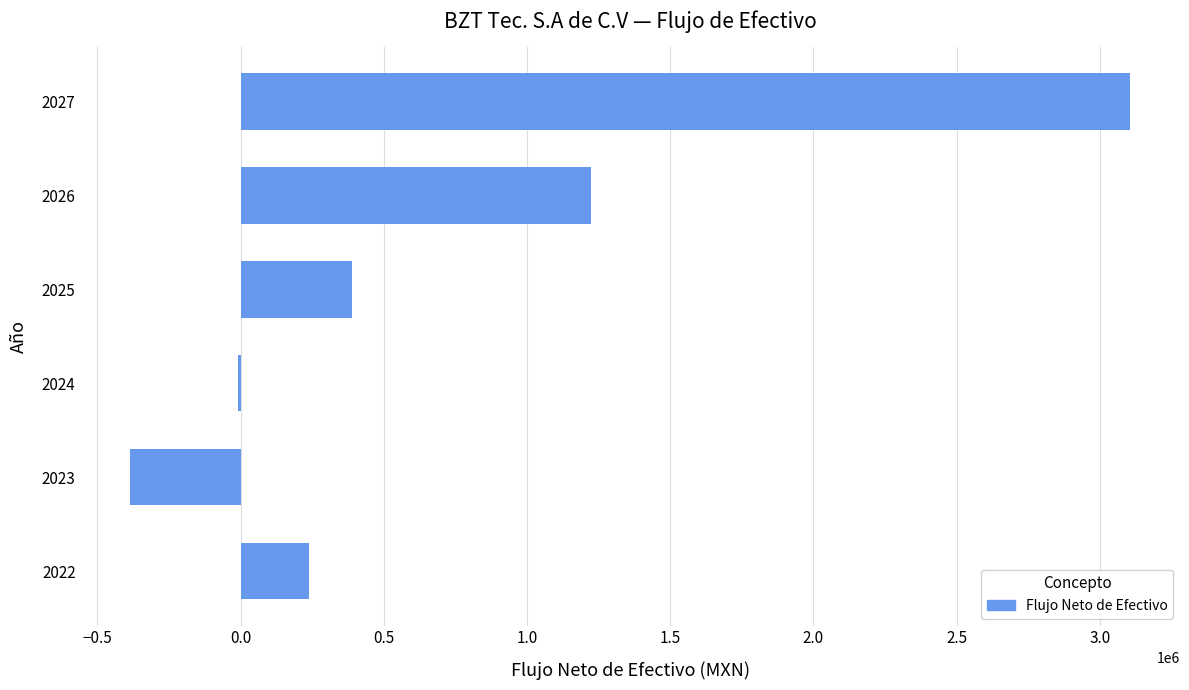

How many data points does each series have?

6